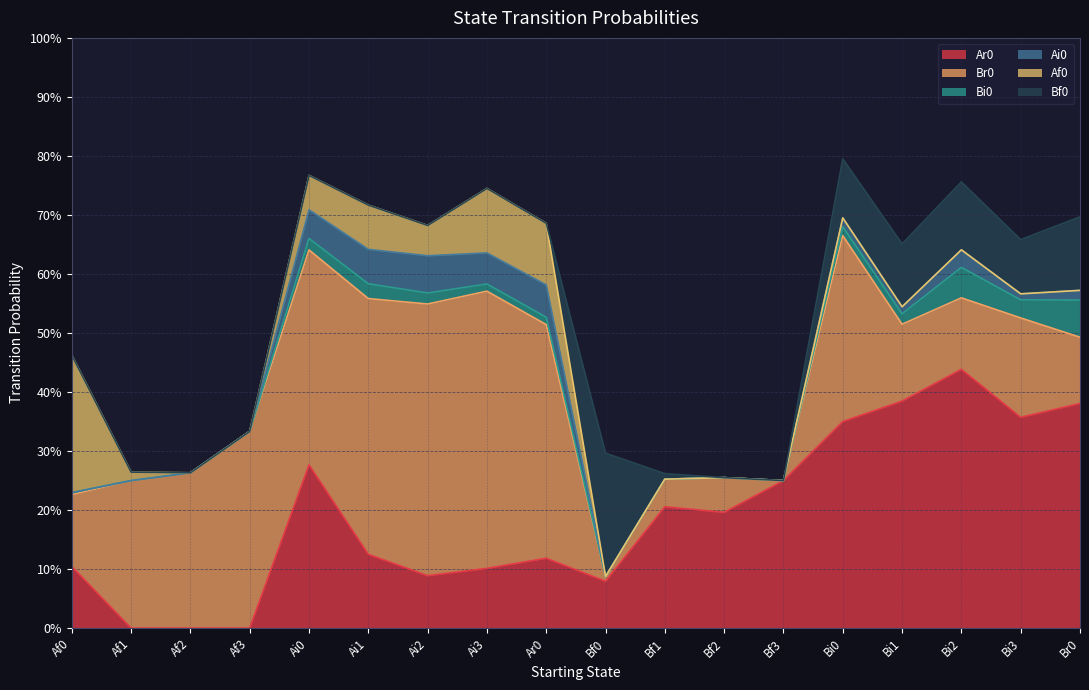

At how many categories does at least one series exceed 0?

18